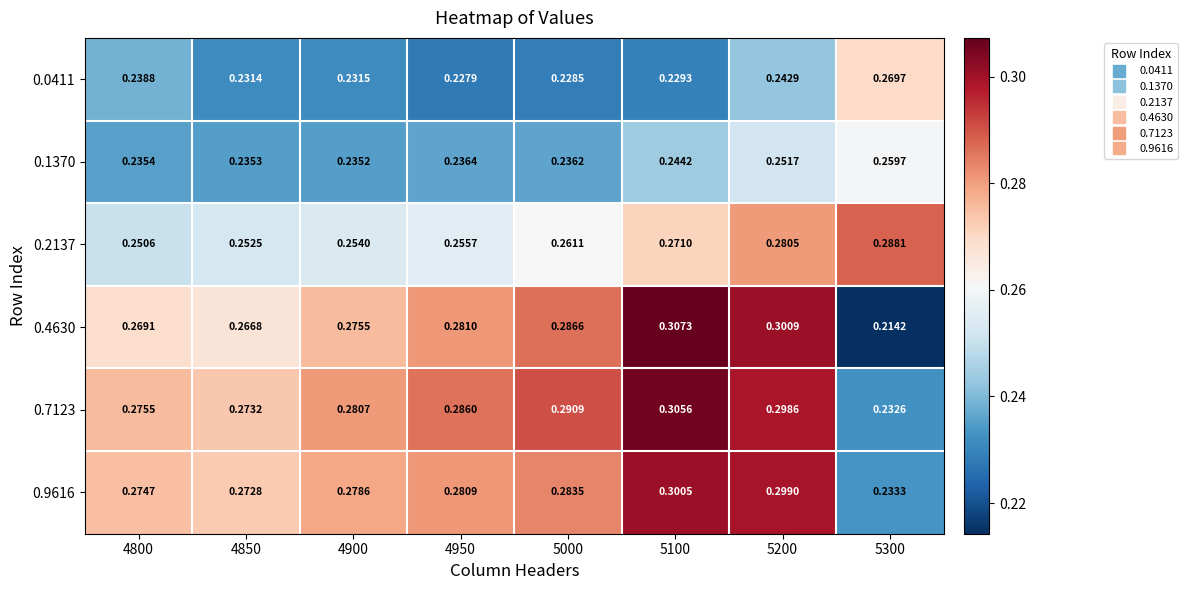

Which series has the largest range (max minus min)?

0.4630